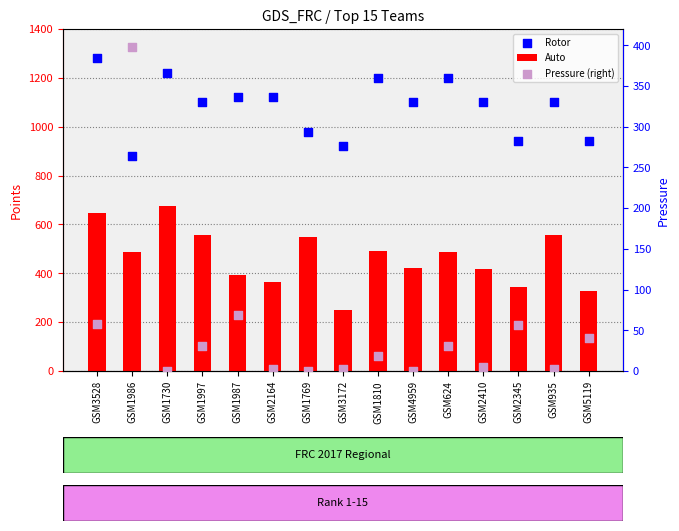

Which series has the largest Y range (max minus min)?

Auto